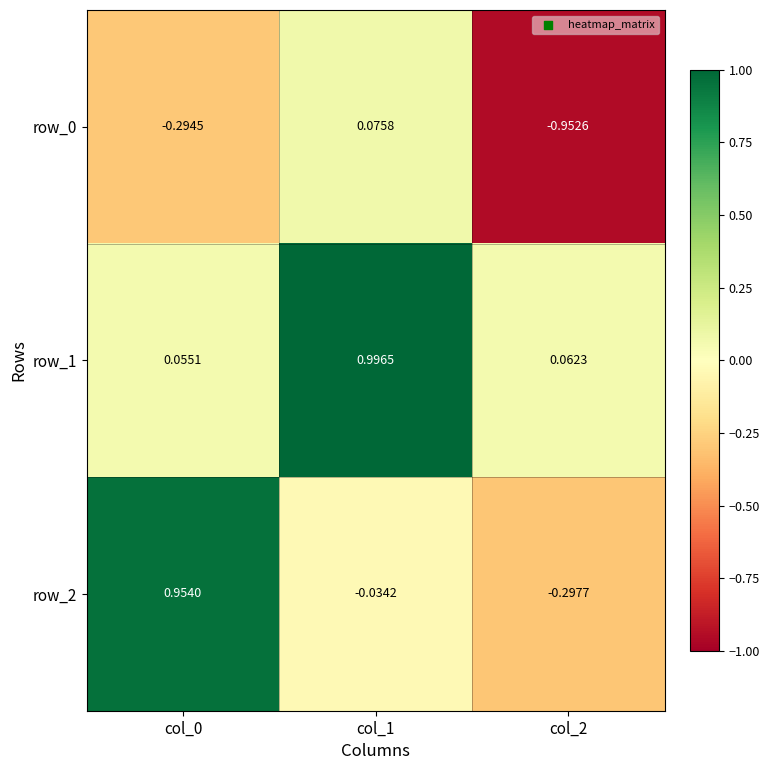

How many series are shown in this chart?

3